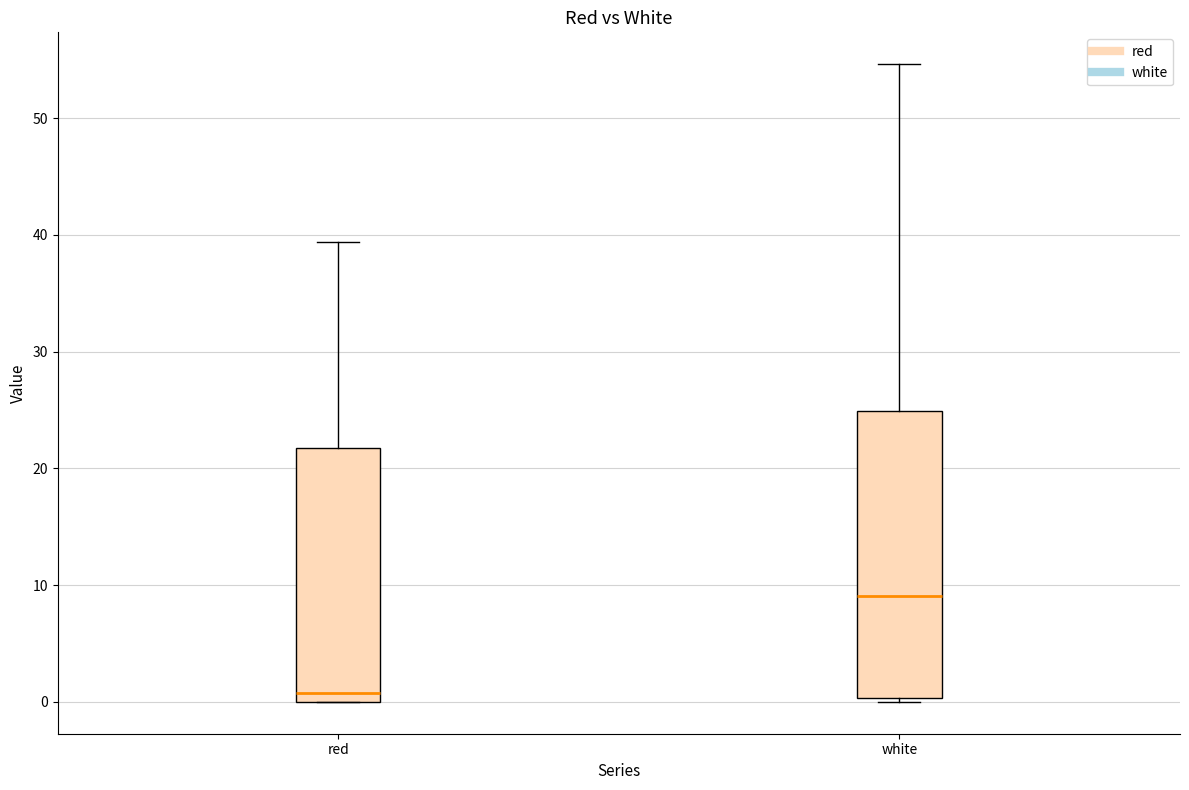

Reading left to right, transcribe this box plot: for each box, give where its median line is, the range the box spans, and where its two whiskers end, as read against the y-axis. The values are not printed on the chart, so give them approximately, as read against the axis.

red: median 1, box 0 to 22, whiskers 0 to 39
white: median 9, box 0 to 25, whiskers 0 (just below the box's lower edge) to 55